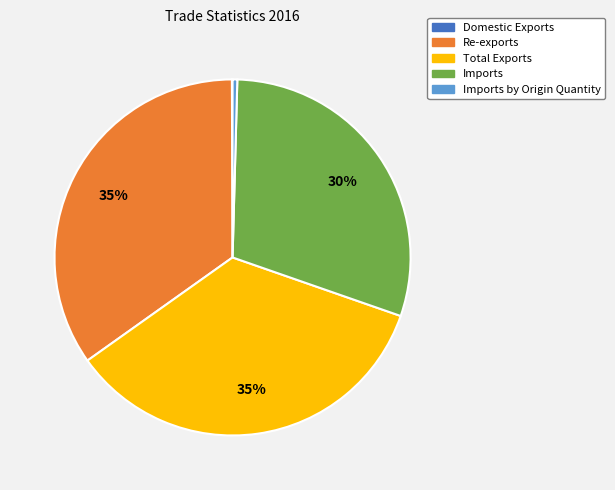

True or false: Re-exports accounts for 35% of the total.

True